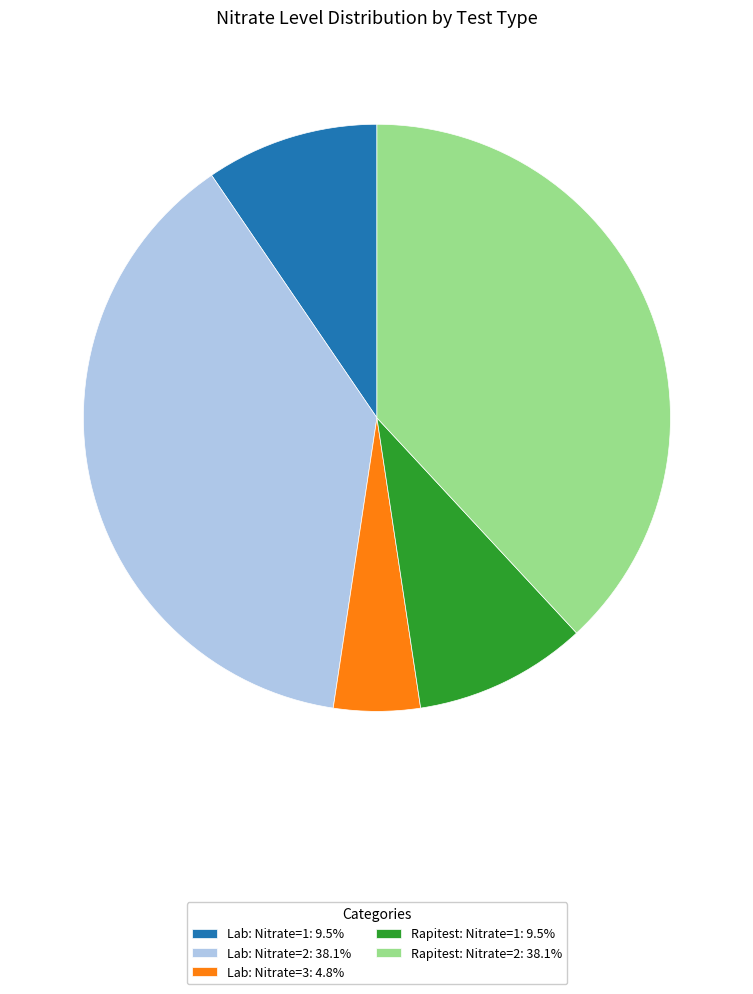

Combined, do Rapitest: Nitrate=2: 38.1% and Lab: Nitrate=3: 4.8% account for over 50%?

No